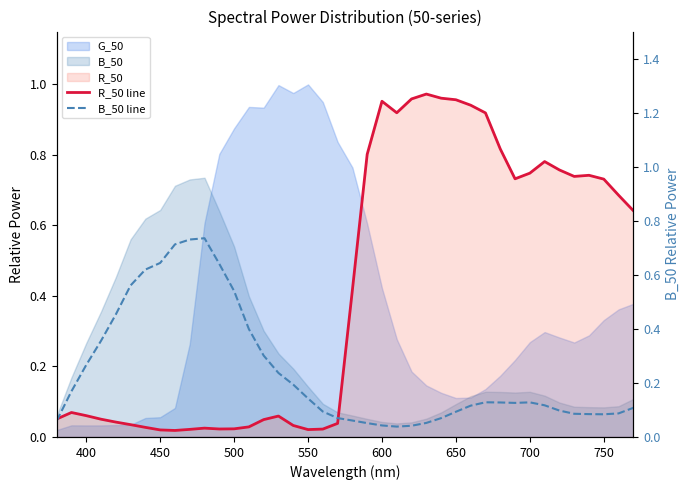

What is the greatest value displayed?

1.0